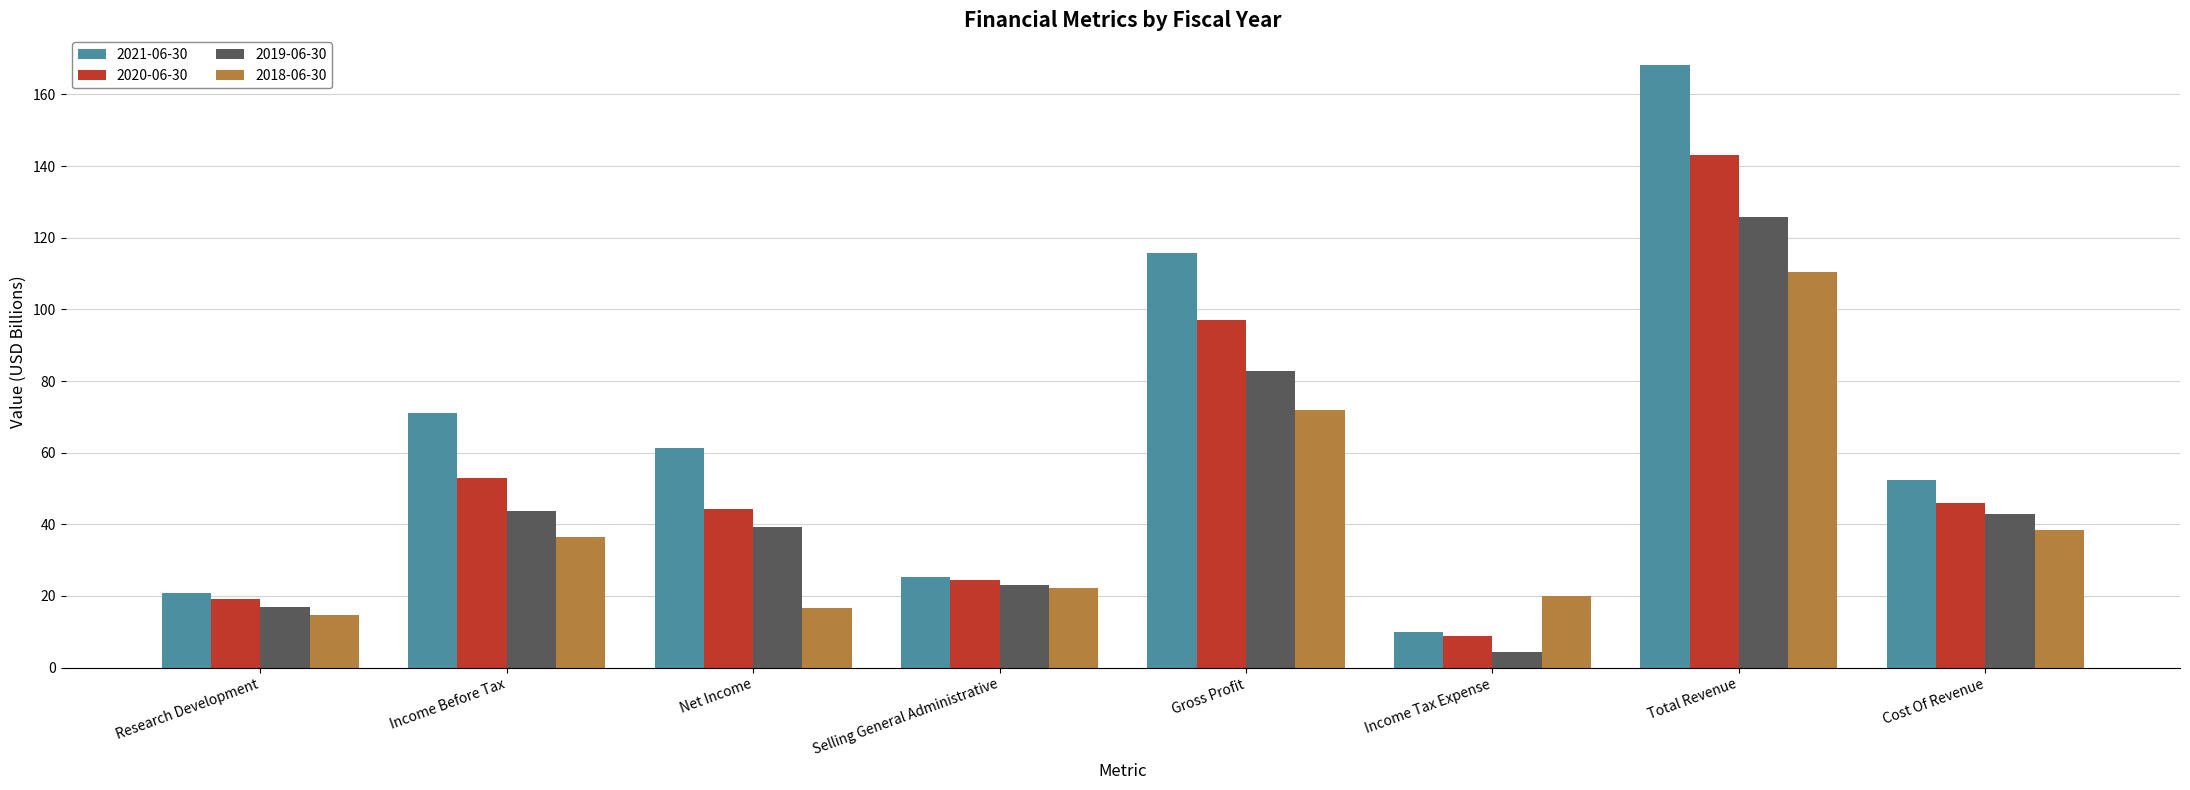

What are all the series names shown in the legend?

2021-06-30, 2020-06-30, 2019-06-30, 2018-06-30